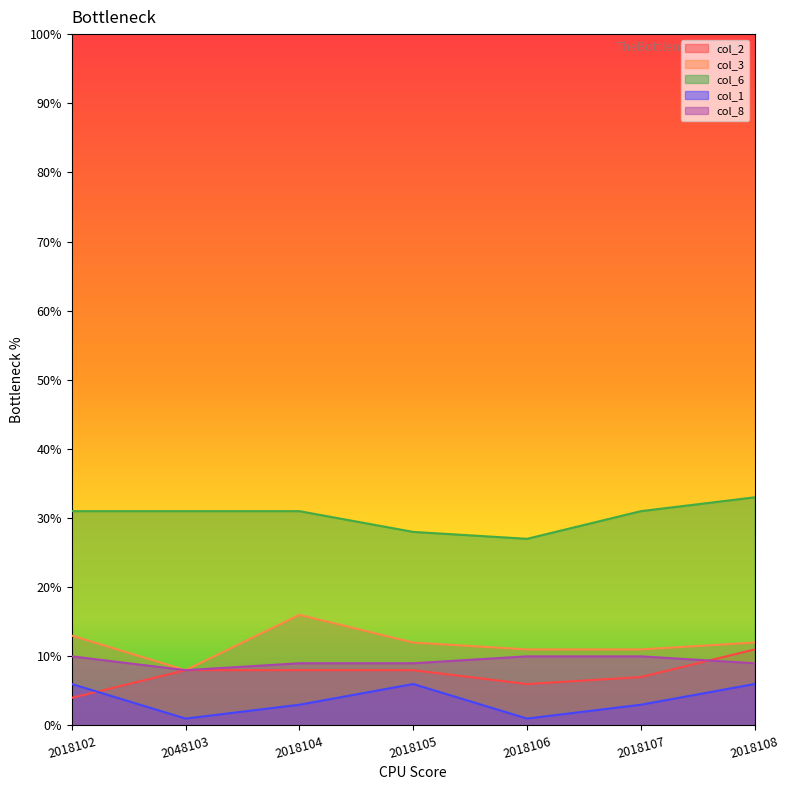

Rank the categories by col_6 value from lowest to highest.

2018106, 2018105, 2018102, 2048103, 2018104, 2018107, 2018108